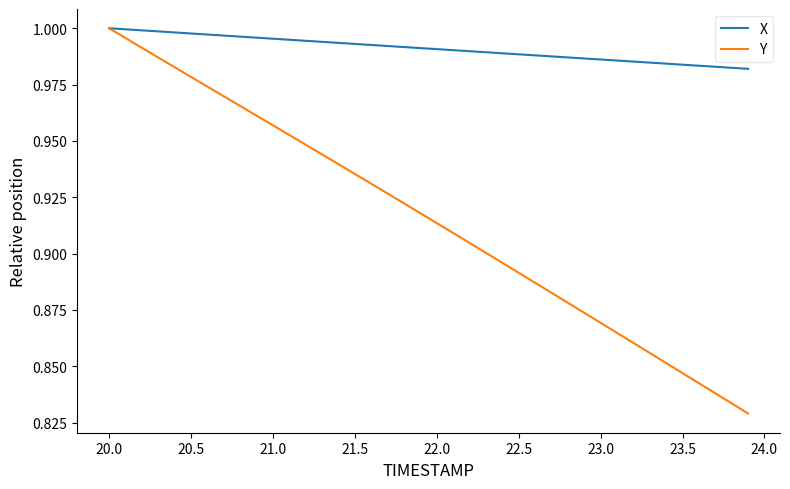

Which series has the largest total across all categories?

X